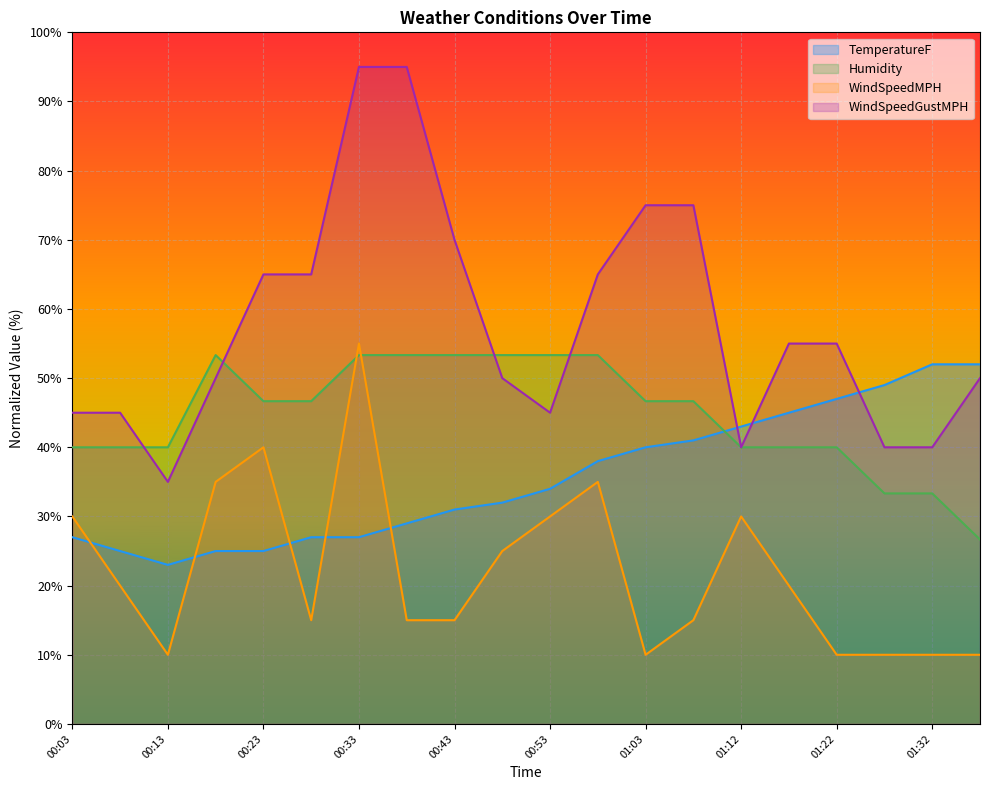

At which category does WindSpeedMPH reach its first local peak?

00:23